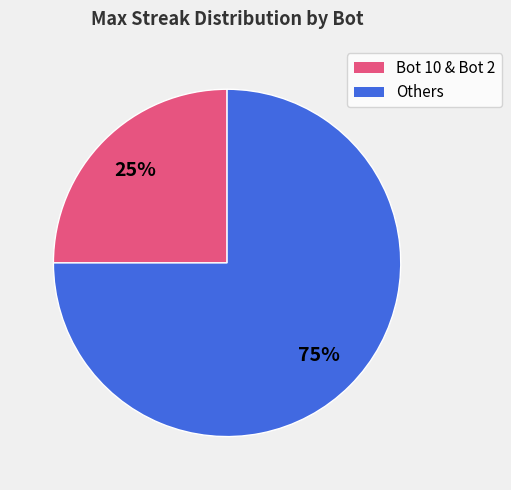

To the nearest percent, what is the average slice percentage?

50%